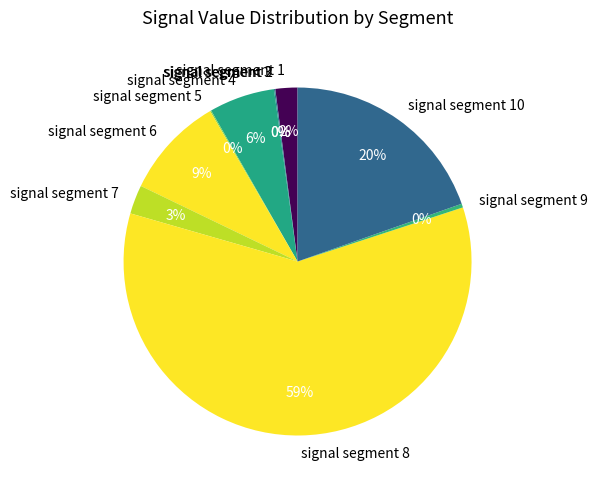

What is the largest slice in the pie chart?

signal segment 8